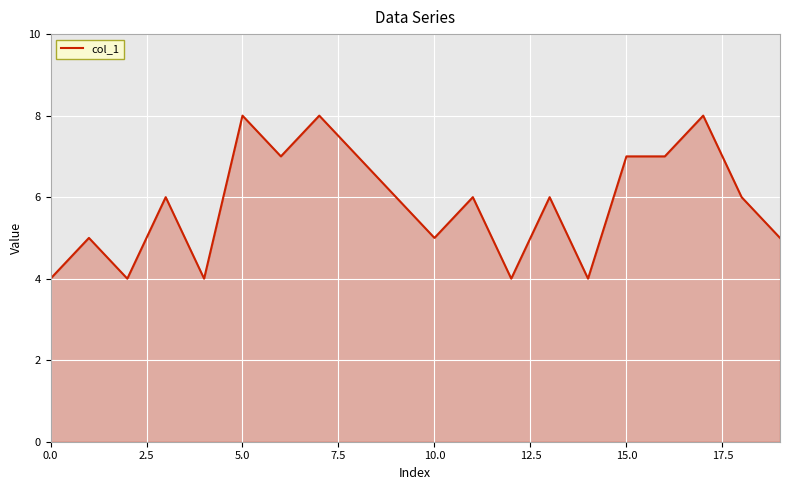

What is the smallest value displayed?

4